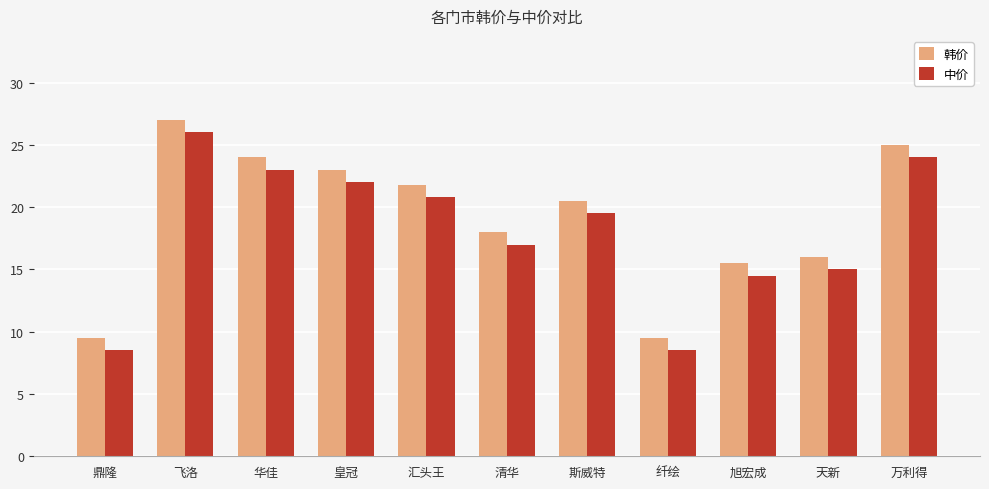

What is the total value across all series at 旭宏成?

30.0